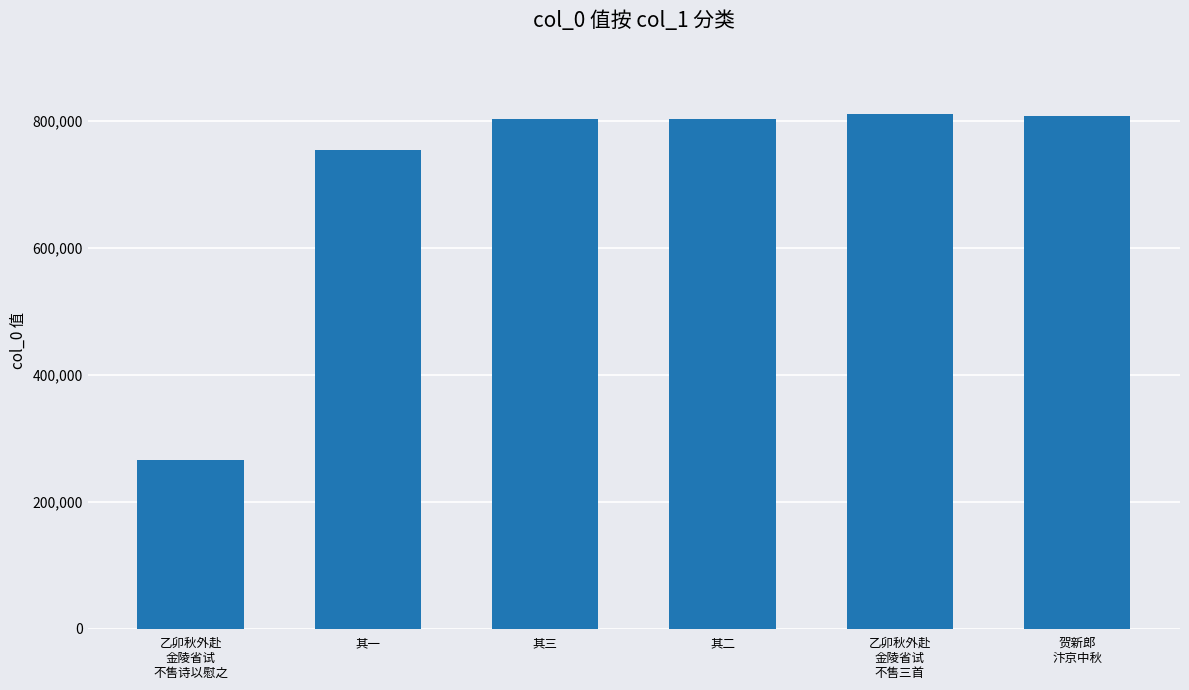

Are the bars grouped side by side (vs. stacked)?

No